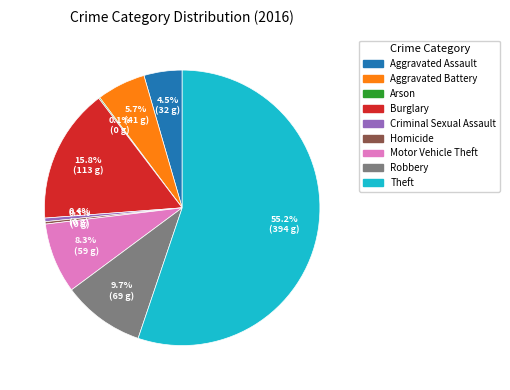

Combined, what portion of the pie is Aggravated Battery and Motor Vehicle Theft?

14.0%